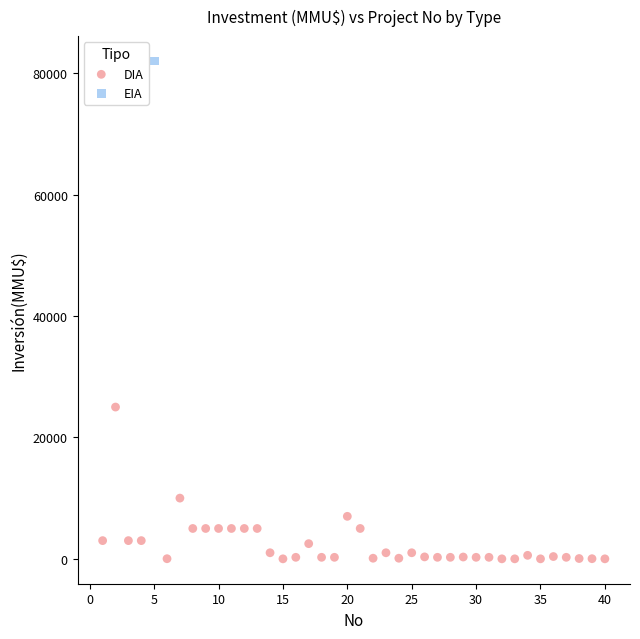

What are all the series names shown in the legend?

DIA, EIA